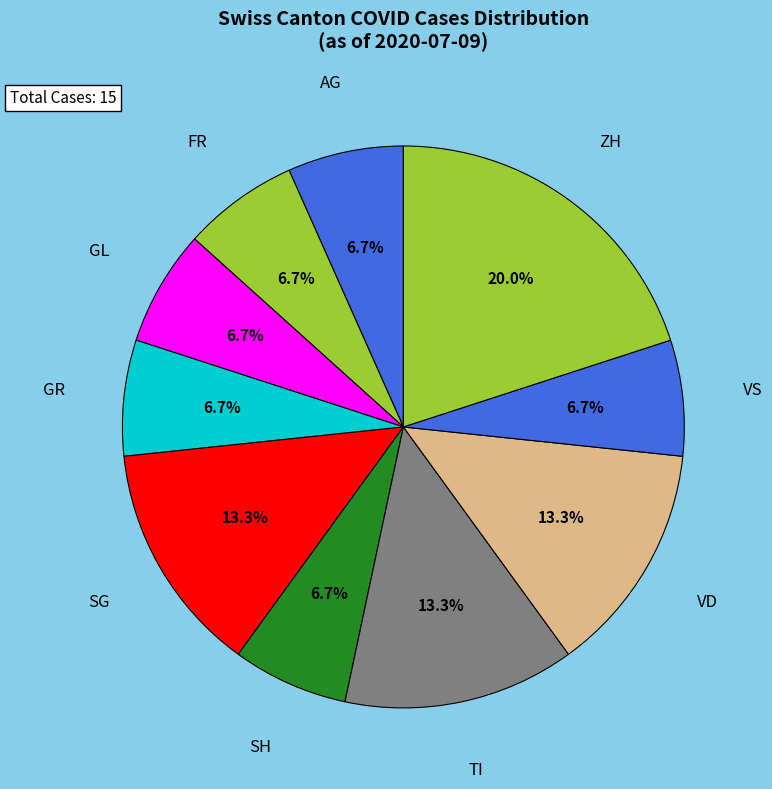

What is the largest slice in the pie chart?

ZH